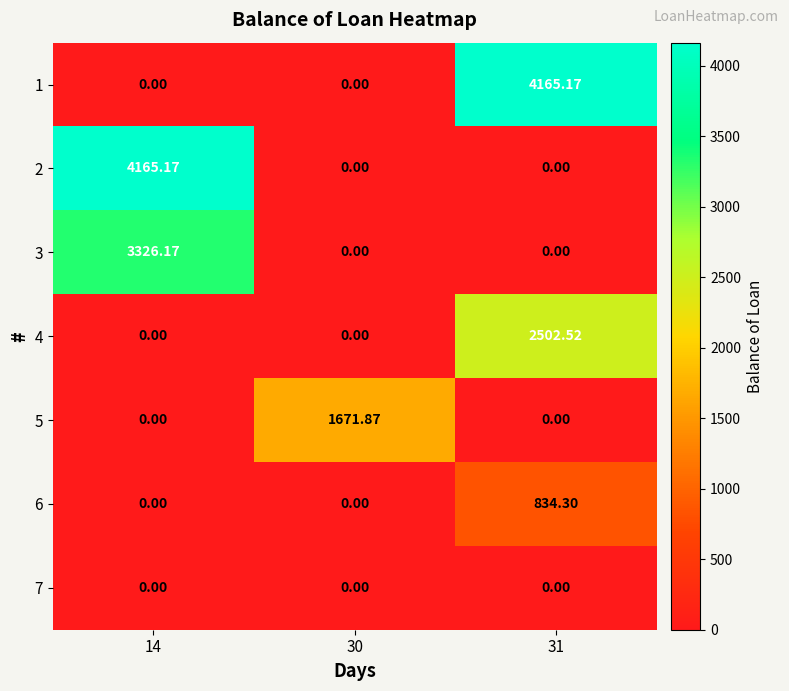

How many data points in 3 are above 0?

1